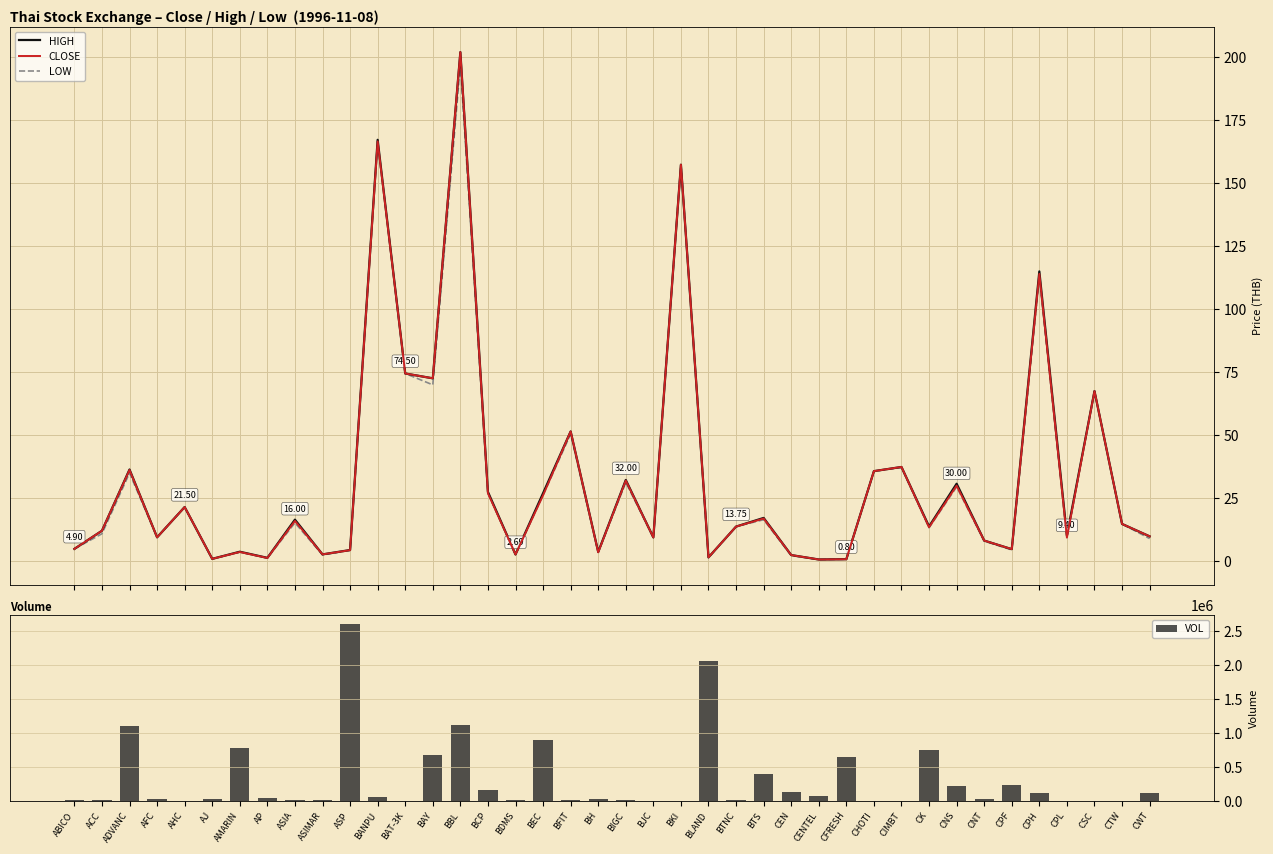

Does the chart contain stacked bars?

No